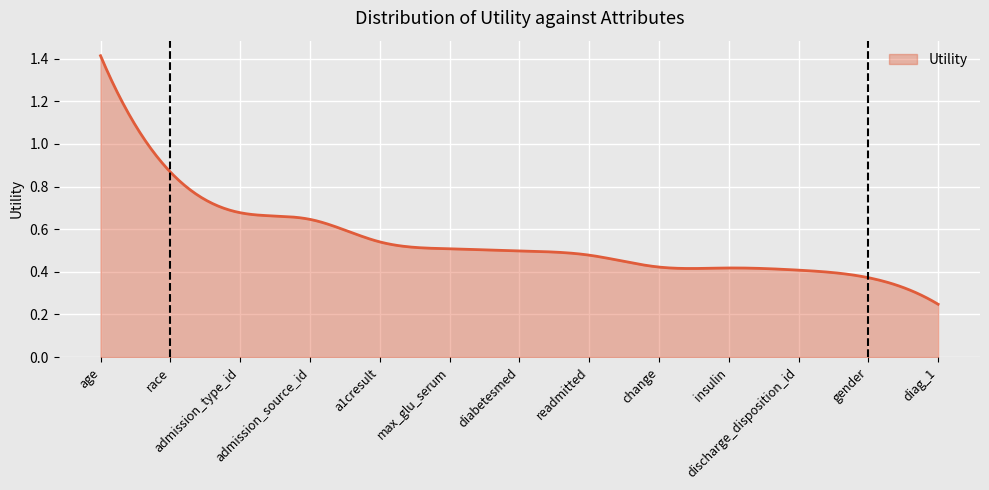

Rank the categories by value from highest to lowest.

age, race, admission_type_id, admission_source_id, a1cresult, max_glu_serum, diabetesmed, readmitted, change, insulin, discharge_disposition_id, gender, diag_1